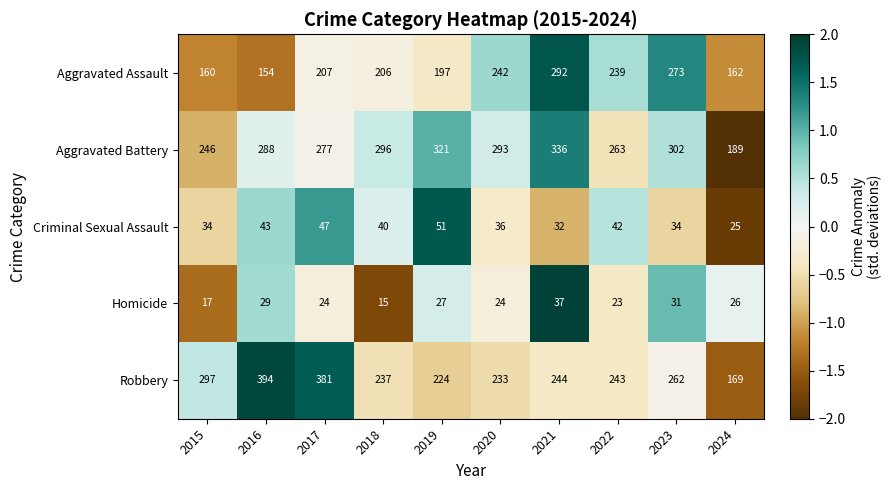

At which label is Aggravated Battery closest to 262?

2022